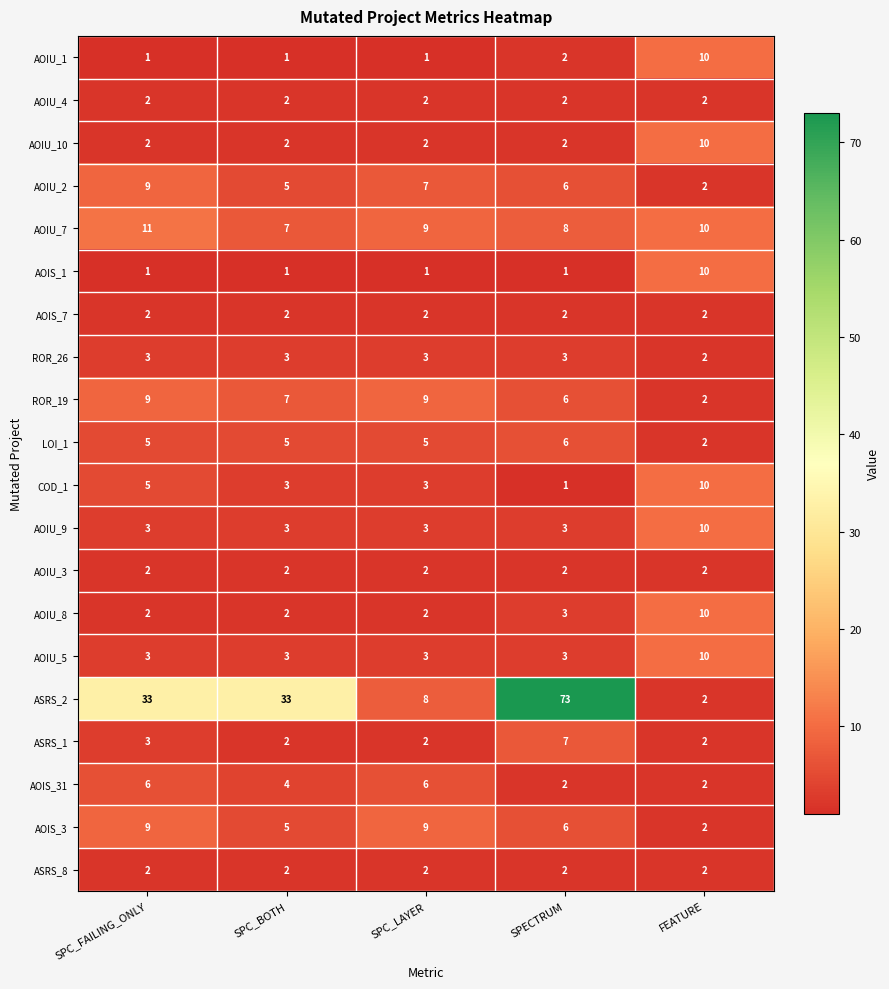

Which series has the largest total across all categories?

ASRS_2